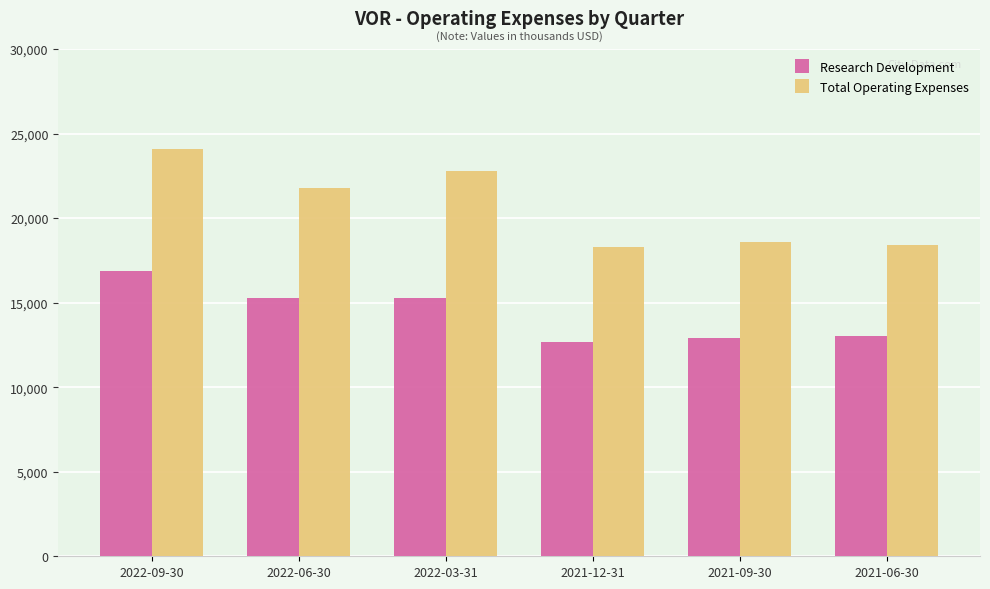

The Total Operating Expenses series shows 4942 at 2021-12-31. True or false?

False